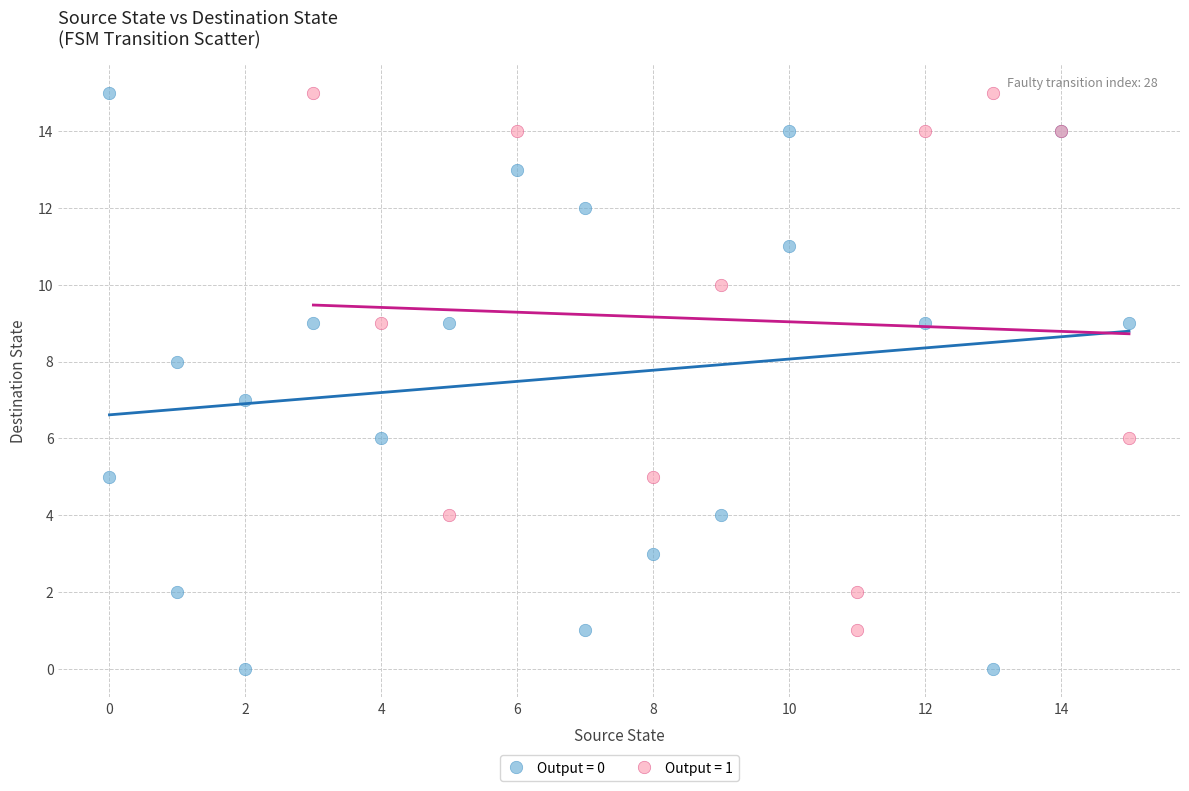

What are all the series names shown in the legend?

Output = 0, Output = 1